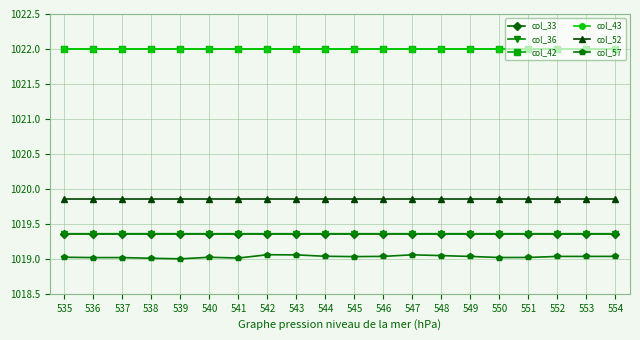

Does the chart display data point markers on the line(s)?

Yes